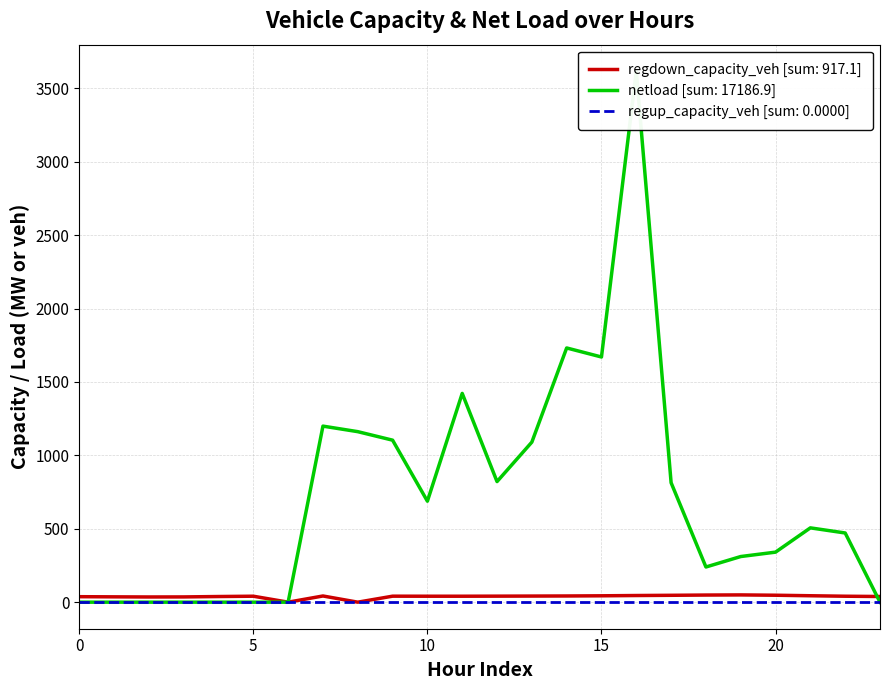

The regdown_capacity_veh series shows 0.0 at 6. True or false?

True